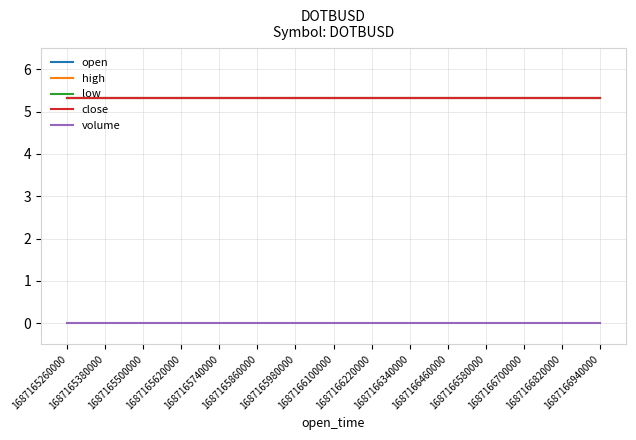

Does the chart have visible grid lines?

Yes